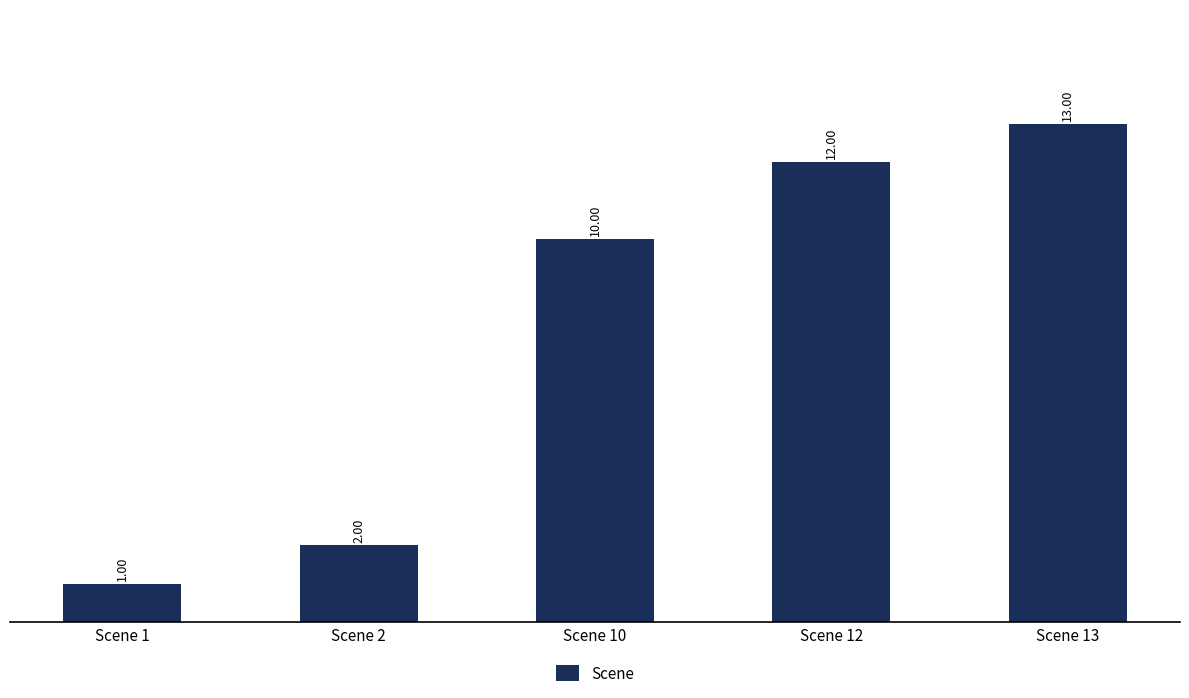

Does the chart contain stacked bars?

No